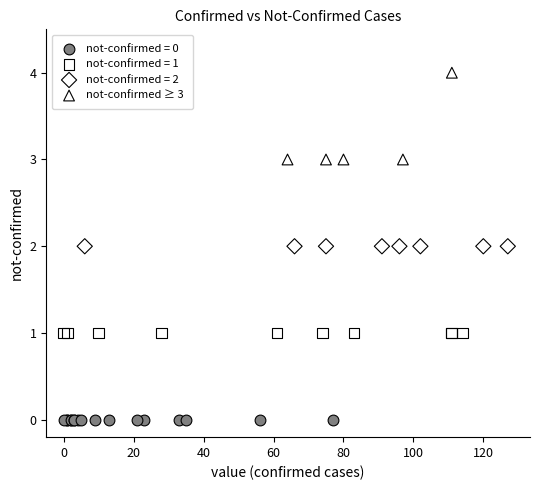

Which series contains the lowest Y value?

not-confirmed = 0